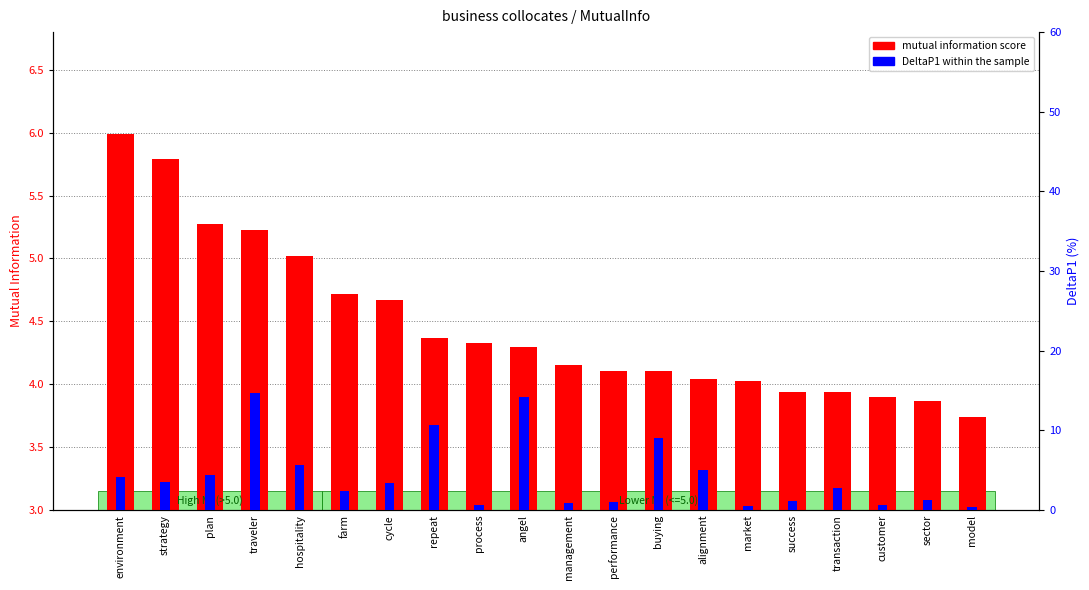

What is the highest value of the DeltaP1 within the sample series?

14.7